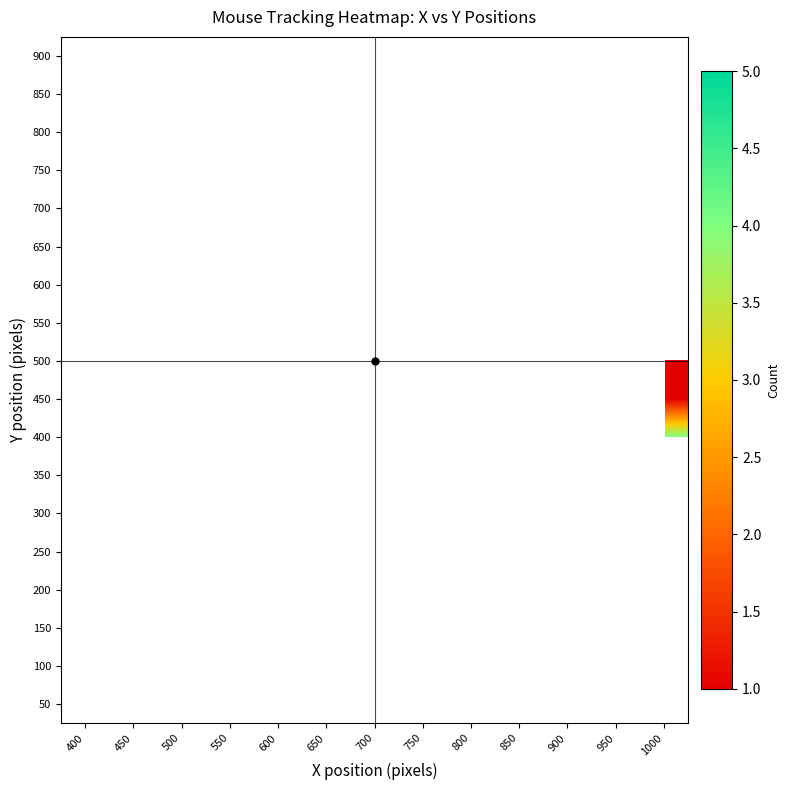

How many distinct data groups are displayed?

18